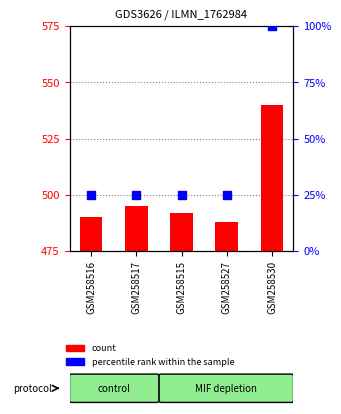

Which series reaches the minimum Y coordinate?

percentile rank within the sample